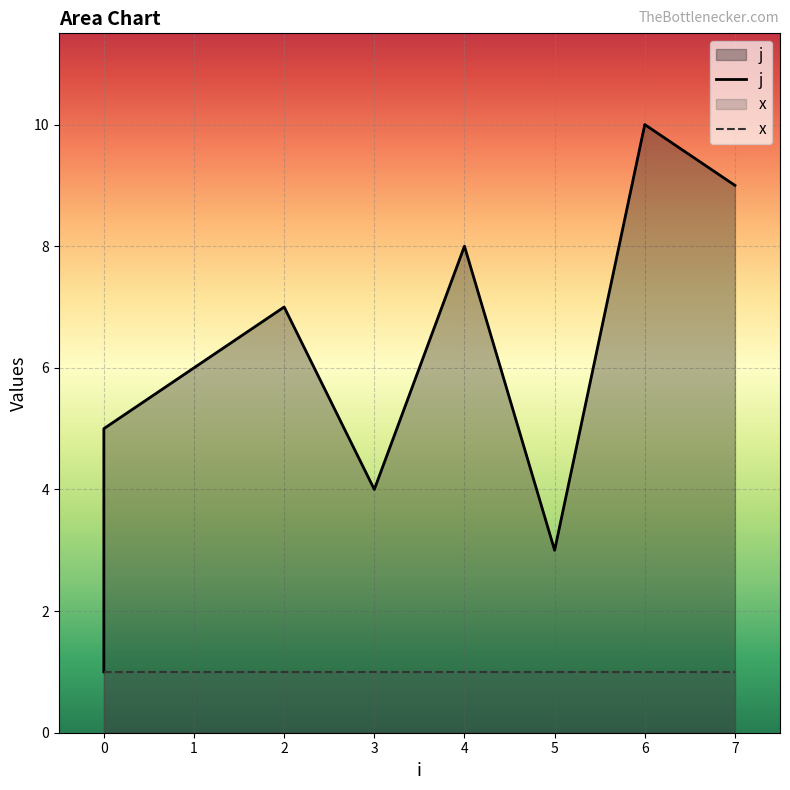

What is the average value?

6